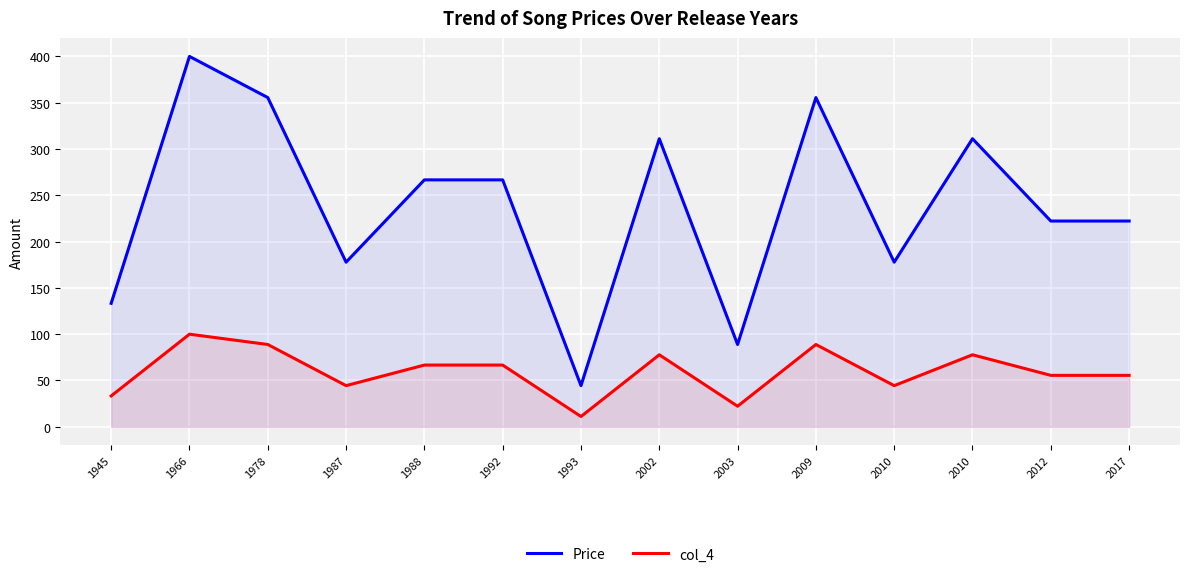

What is the difference between the highest and lowest values at 1966?

300.0